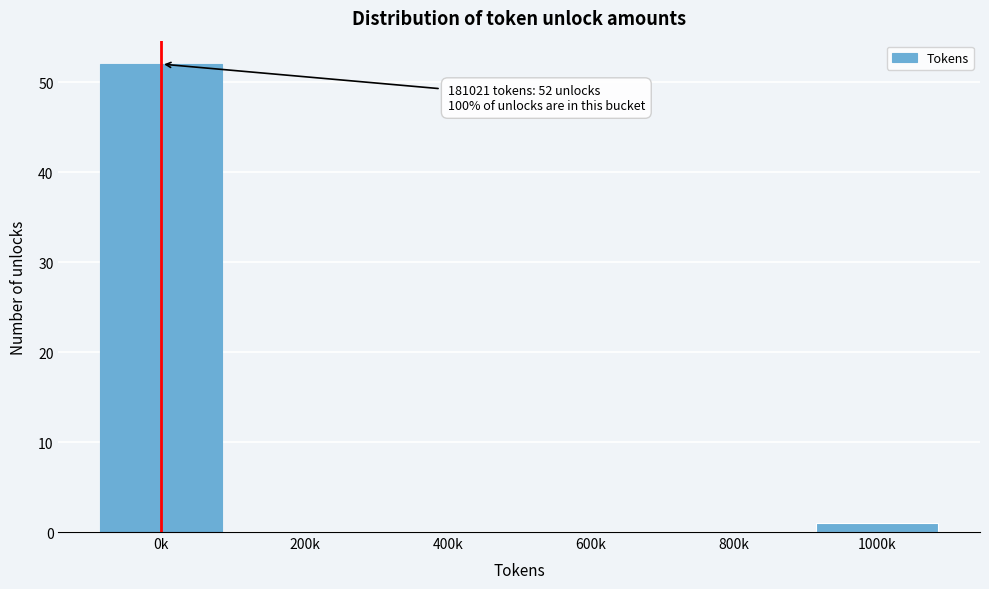

Reading left to right, extract all data points from this chart.

0k=52	200k=0	400k=0	600k=0	800k=0	1000k=1